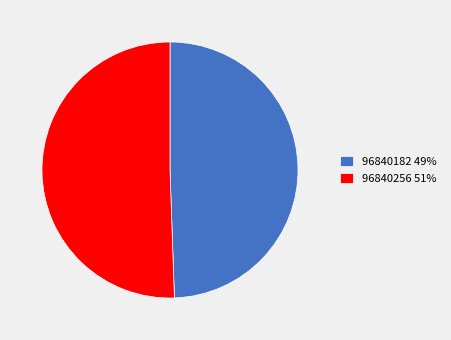

Combined, do 96840182 49% and 96840256 51% account for over 50%?

Yes